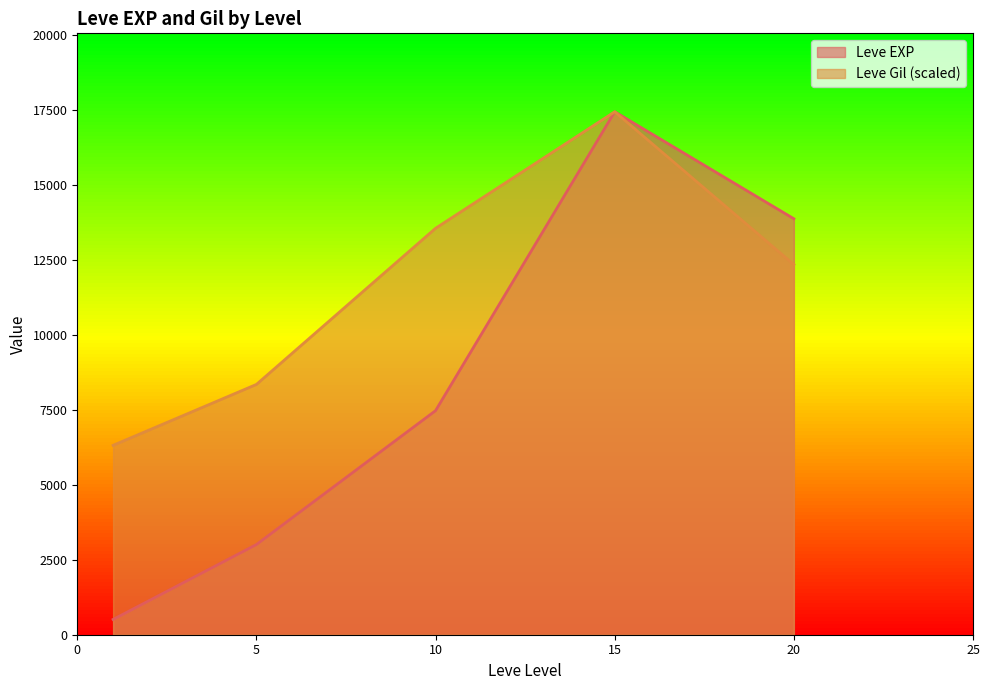

Rank the series by their average value, from lowest to highest.

Leve EXP, Leve Gil (scaled)